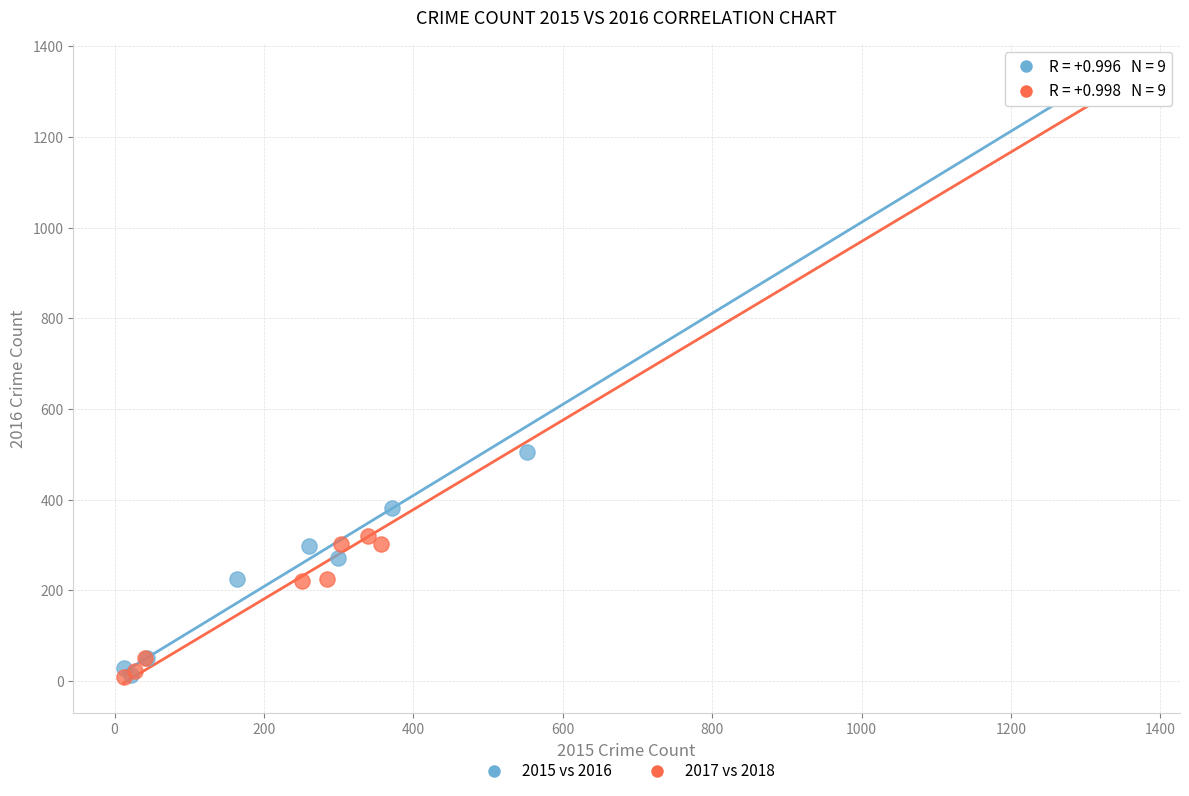

Which series has the largest Y range (max minus min)?

2017 vs 2018